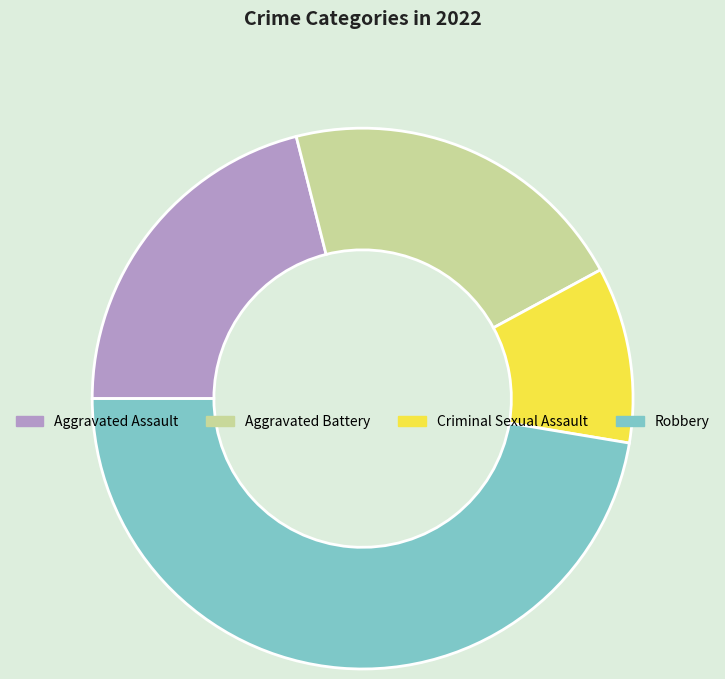

Is there any slice that represents more than half of the pie?

No